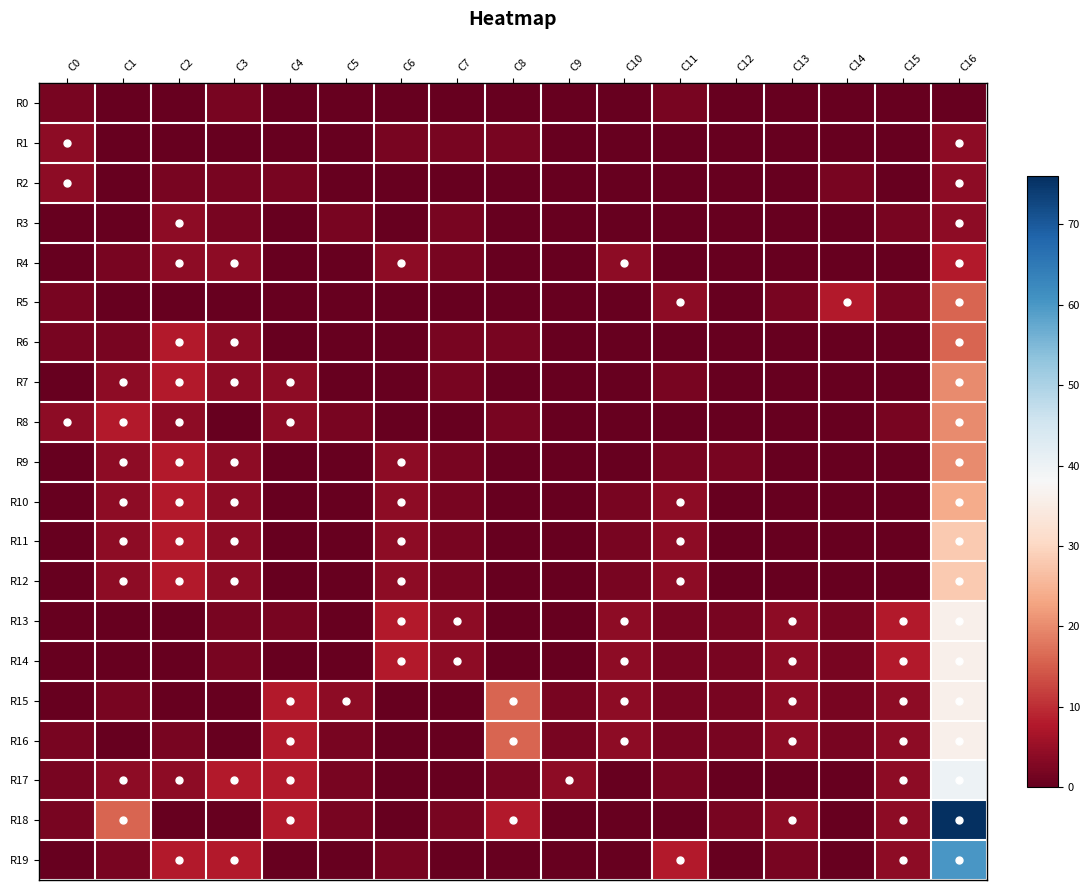

Reading right to left, transcribe all the data shown in this chart.

R0: C16=0	C15=0	C14=0	C13=0	C12=0	C11=2	C10=0	C9=0	C8=0	C7=0	C6=0	C5=0	C4=0	C3=2	C2=0	C1=0	C0=2
R1: C16=4	C15=0	C14=0	C13=0	C12=0	C11=0	C10=0	C9=0	C8=2	C7=2	C6=2	C5=0	C4=0	C3=0	C2=0	C1=0	C0=4
R2: C16=4	C15=0	C14=2	C13=0	C12=0	C11=0	C10=0	C9=0	C8=0	C7=0	C6=0	C5=0	C4=2	C3=2	C2=2	C1=0	C0=4
R3: C16=4	C15=2	C14=0	C13=0	C12=0	C11=0	C10=0	C9=0	C8=0	C7=2	C6=0	C5=2	C4=0	C3=2	C2=4	C1=0	C0=0
R4: C16=8	C15=0	C14=0	C13=0	C12=0	C11=0	C10=4	C9=0	C8=0	C7=2	C6=4	C5=0	C4=0	C3=4	C2=4	C1=2	C0=0
R5: C16=16	C15=2	C14=8	C13=2	C12=0	C11=4	C10=0	C9=0	C8=0	C7=0	C6=0	C5=0	C4=0	C3=0	C2=0	C1=0	C0=2
R6: C16=16	C15=0	C14=0	C13=0	C12=0	C11=0	C10=0	C9=0	C8=2	C7=2	C6=0	C5=0	C4=0	C3=4	C2=8	C1=2	C0=2
R7: C16=20	C15=0	C14=0	C13=0	C12=0	C11=2	C10=0	C9=0	C8=0	C7=2	C6=0	C5=0	C4=4	C3=4	C2=8	C1=4	C0=0
R8: C16=20	C15=2	C14=0	C13=0	C12=0	C11=0	C10=0	C9=0	C8=2	C7=0	C6=0	C5=2	C4=4	C3=0	C2=4	C1=8	C0=4
R9: C16=20	C15=0	C14=0	C13=0	C12=2	C11=2	C10=0	C9=0	C8=0	C7=2	C6=4	C5=0	C4=0	C3=4	C2=8	C1=4	C0=0
R10: C16=24	C15=0	C14=0	C13=0	C12=0	C11=4	C10=2	C9=0	C8=0	C7=2	C6=4	C5=0	C4=0	C3=4	C2=8	C1=4	C0=0
R11: C16=28	C15=0	C14=0	C13=0	C12=0	C11=4	C10=2	C9=0	C8=0	C7=2	C6=4	C5=0	C4=0	C3=4	C2=8	C1=4	C0=0
R12: C16=28	C15=0	C14=0	C13=0	C12=0	C11=4	C10=2	C9=0	C8=0	C7=2	C6=4	C5=0	C4=0	C3=4	C2=8	C1=4	C0=0
R13: C16=36	C15=8	C14=2	C13=4	C12=2	C11=2	C10=4	C9=0	C8=0	C7=4	C6=8	C5=0	C4=2	C3=2	C2=0	C1=0	C0=0
R14: C16=36	C15=8	C14=2	C13=4	C12=2	C11=2	C10=4	C9=0	C8=0	C7=4	C6=8	C5=0	C4=0	C3=2	C2=0	C1=0	C0=0
R15: C16=36	C15=4	C14=2	C13=4	C12=2	C11=2	C10=4	C9=2	C8=16	C7=0	C6=0	C5=4	C4=8	C3=0	C2=0	C1=2	C0=0
R16: C16=36	C15=4	C14=2	C13=4	C12=2	C11=2	C10=4	C9=2	C8=16	C7=0	C6=0	C5=2	C4=8	C3=0	C2=2	C1=0	C0=2
R17: C16=40	C15=4	C14=0	C13=0	C12=0	C11=2	C10=0	C9=4	C8=2	C7=0	C6=0	C5=2	C4=8	C3=8	C2=4	C1=4	C0=2
R18: C16=76	C15=4	C14=0	C13=4	C12=2	C11=0	C10=0	C9=0	C8=8	C7=2	C6=0	C5=2	C4=8	C3=0	C2=0	C1=16	C0=2
R19: C16=60	C15=4	C14=0	C13=2	C12=0	C11=8	C10=0	C9=0	C8=0	C7=0	C6=2	C5=0	C4=0	C3=8	C2=8	C1=2	C0=0